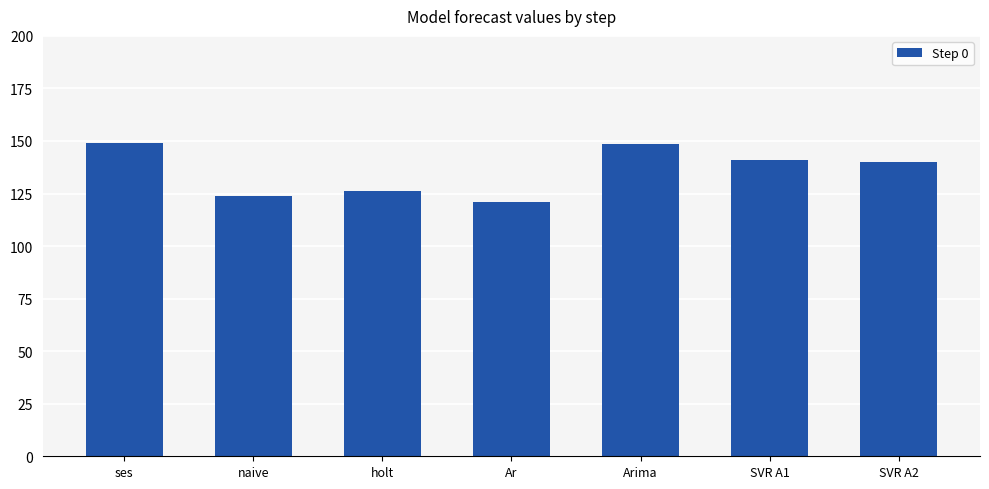

What is the sum of the values at holt and ses?

275.0